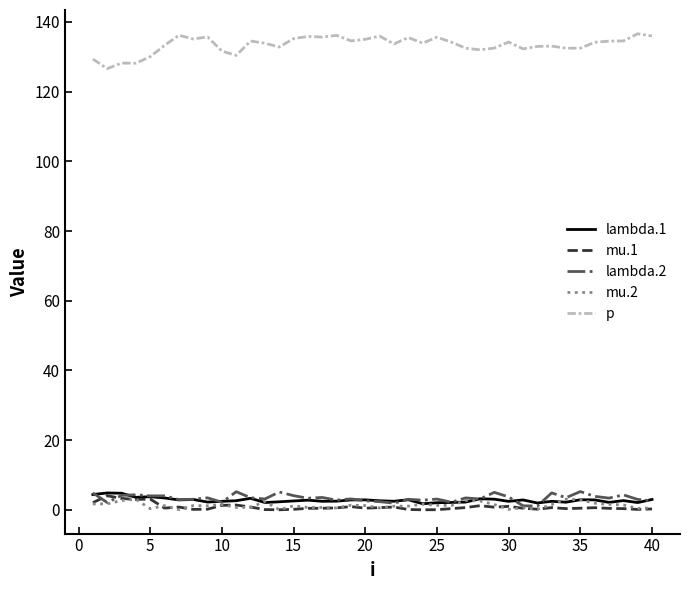

What is the maximum value for mu.1?

4.0